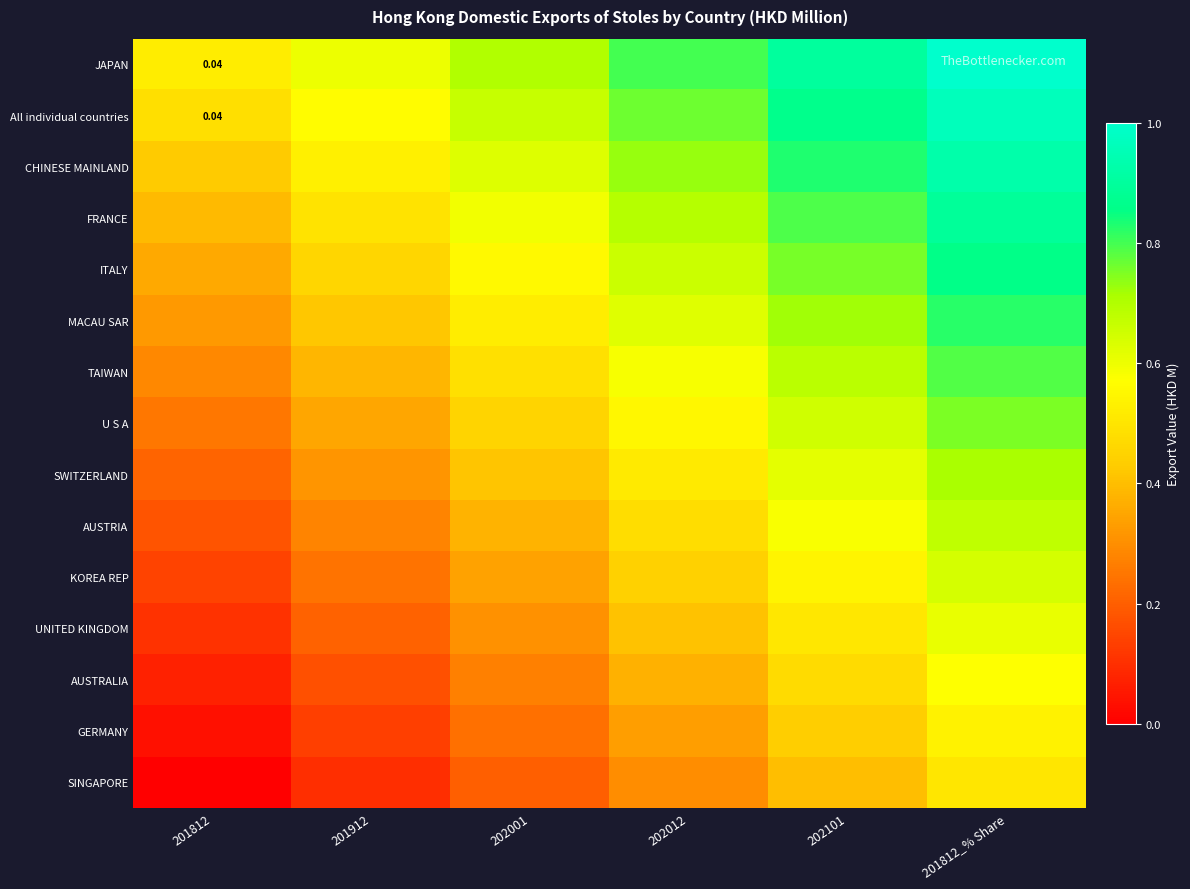

At which category does the chart reach its minimum across all series?

201812